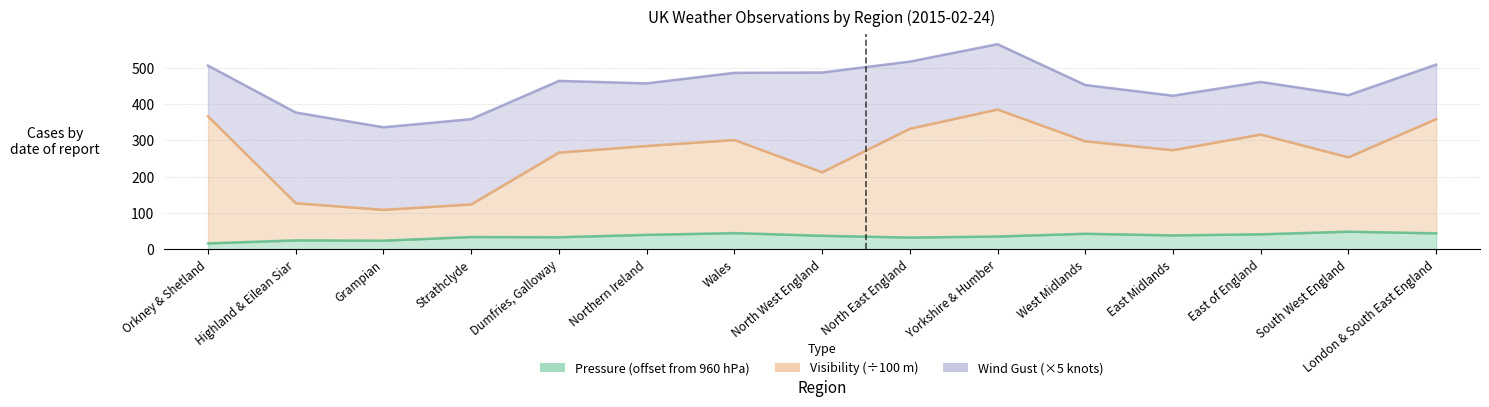

The value of Pressure at West Midlands is 42.5. True or false?

True